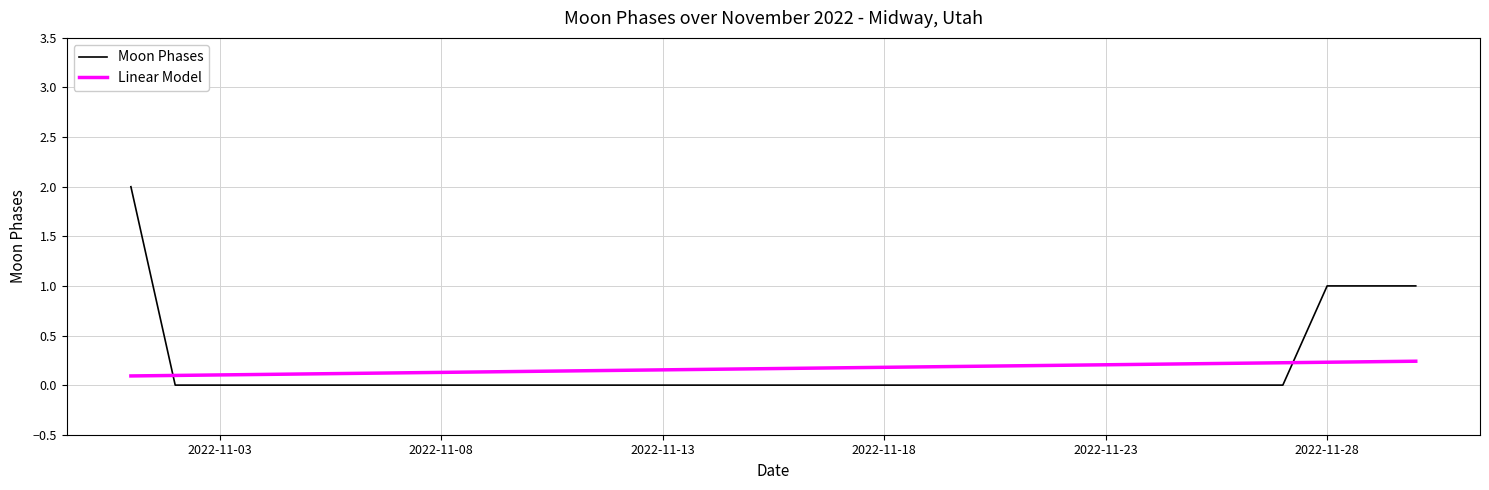

What is the maximum value shown in the chart?

2.0